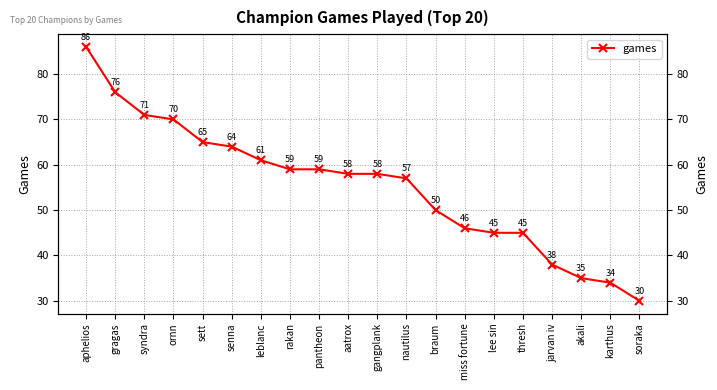

What is the label of the 17th point from the left?

jarvan iv